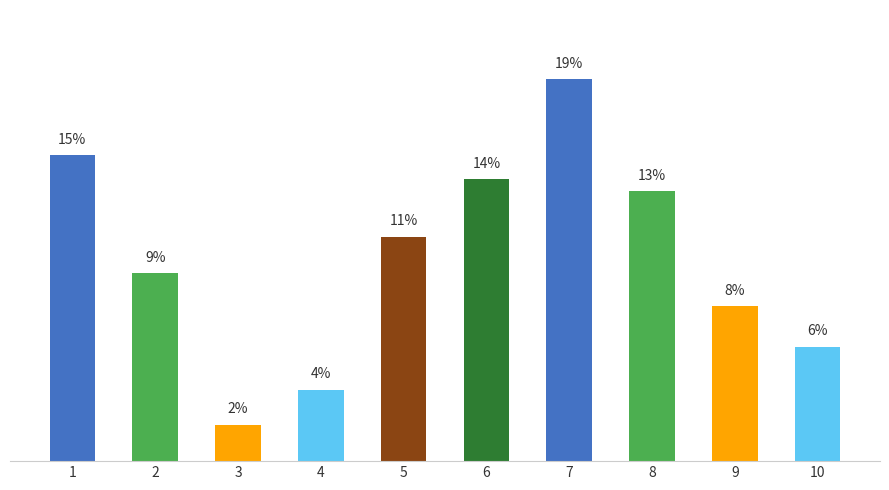

Rank the categories by value from highest to lowest.

7, 1, 6, 8, 5, 2, 9, 10, 4, 3